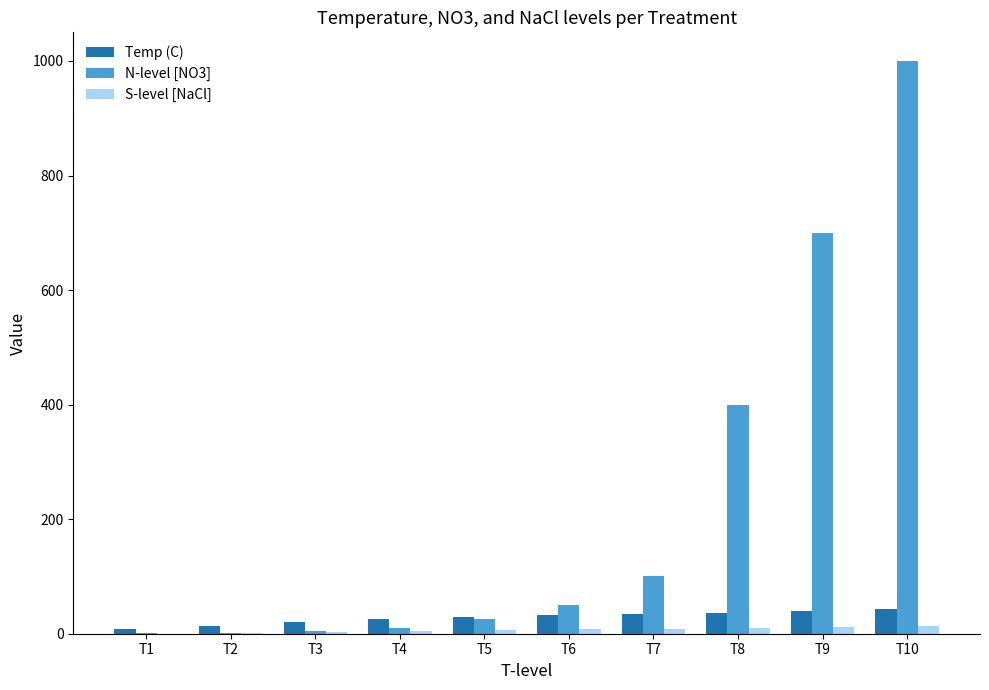

Are the bars horizontal?

No